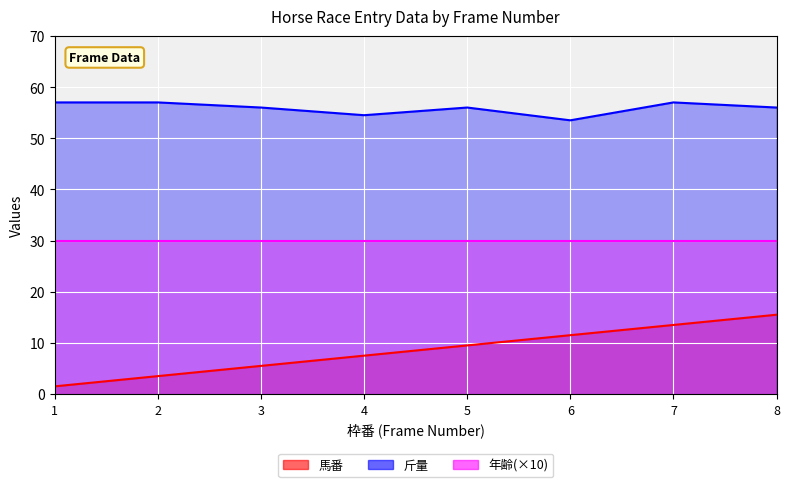

True or false: 馬番 has more than 2 points higher than both neighbors.

False